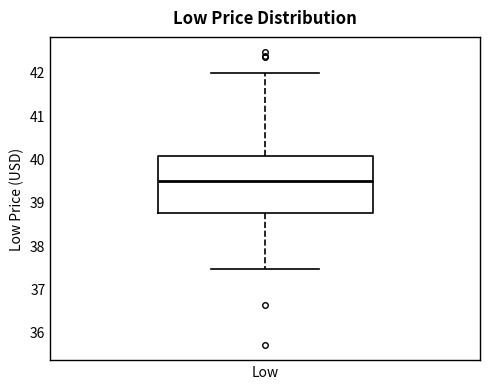

Where does the median line of the box for Low sit on the y-axis? The values are not printed on the chart, so give them approximately, as read against the axis.

39.5